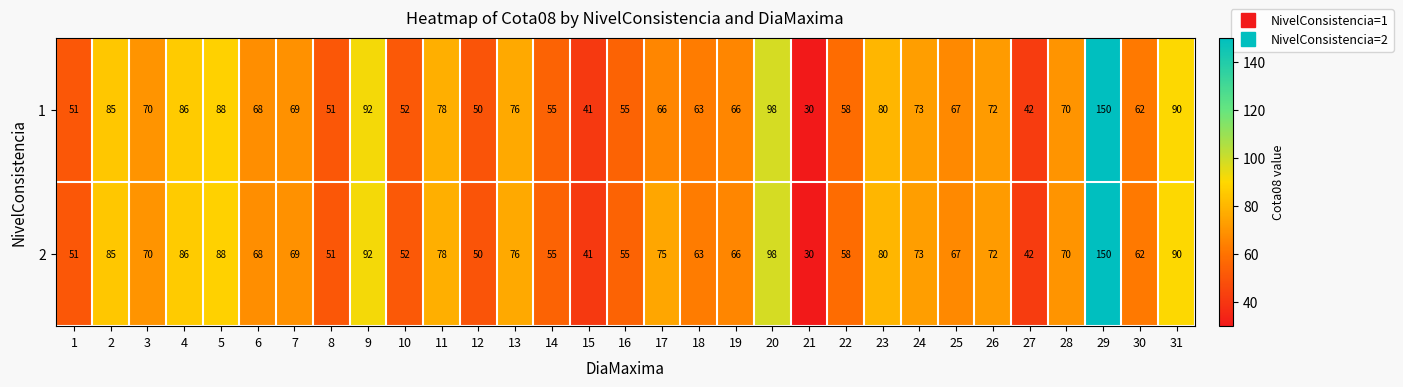

What is the sum of the 1 values at 24 and 14?

128